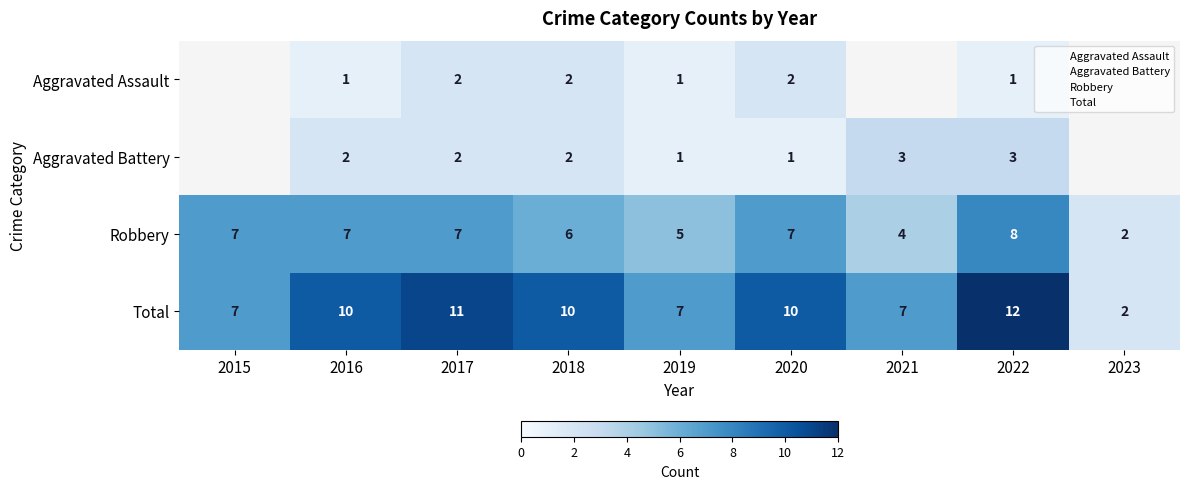

Which series has the largest range (max minus min)?

Total